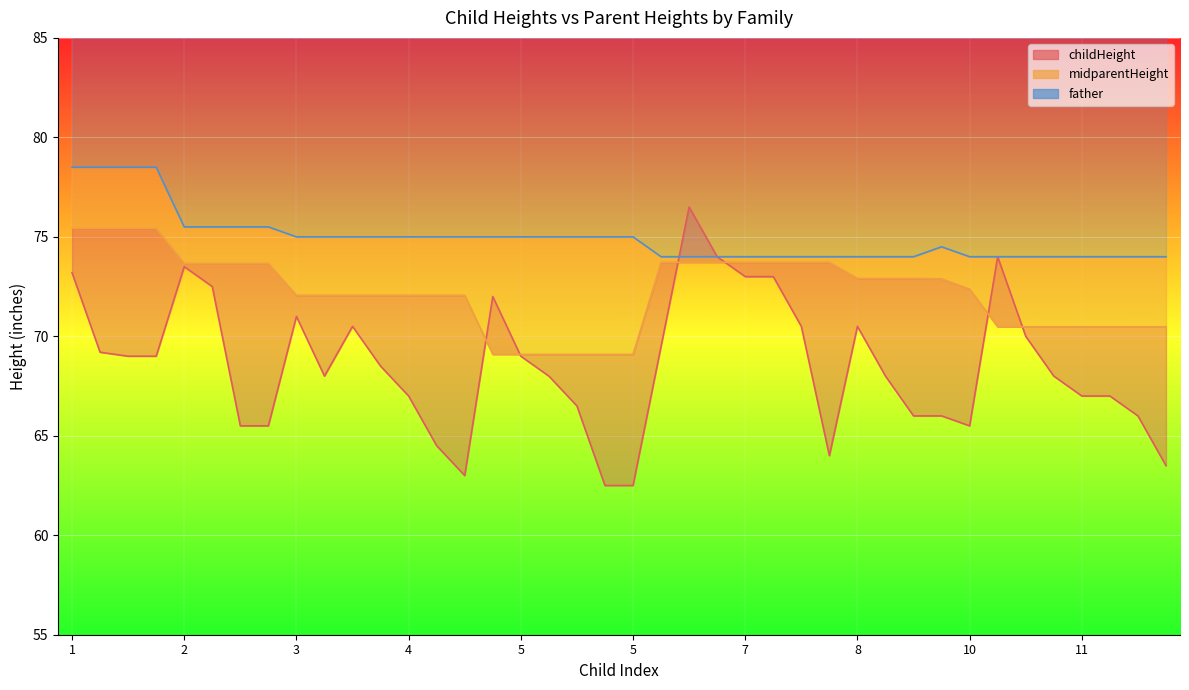

The midparentHeight series shows 73.7 at 2. True or false?

True